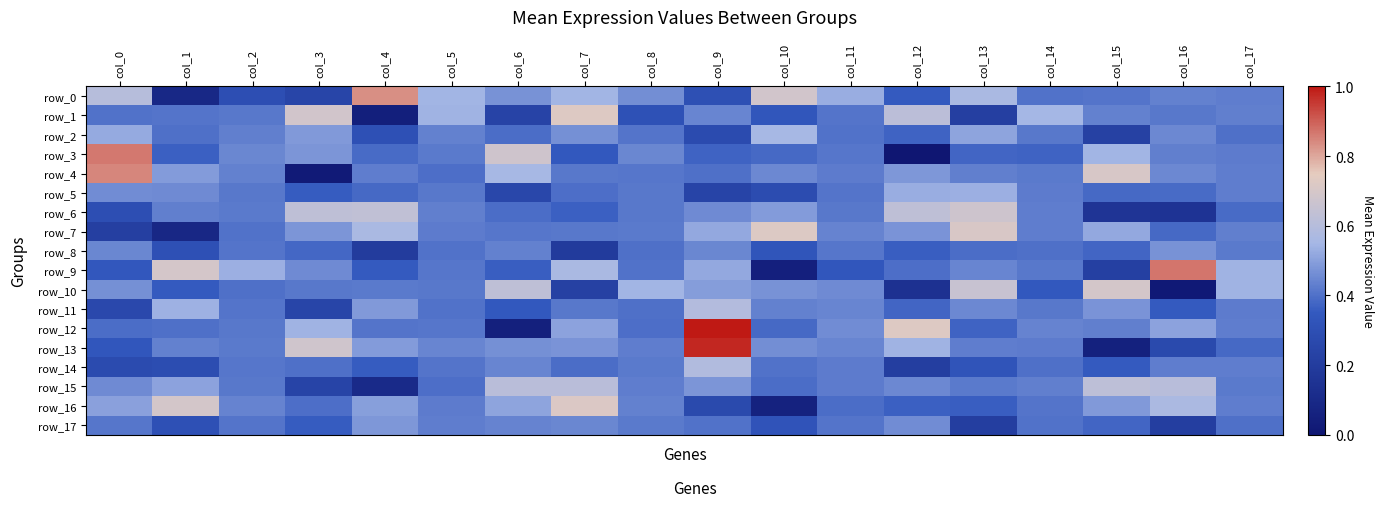

Is it true that row_10 equals 0.6 at col_4?

False